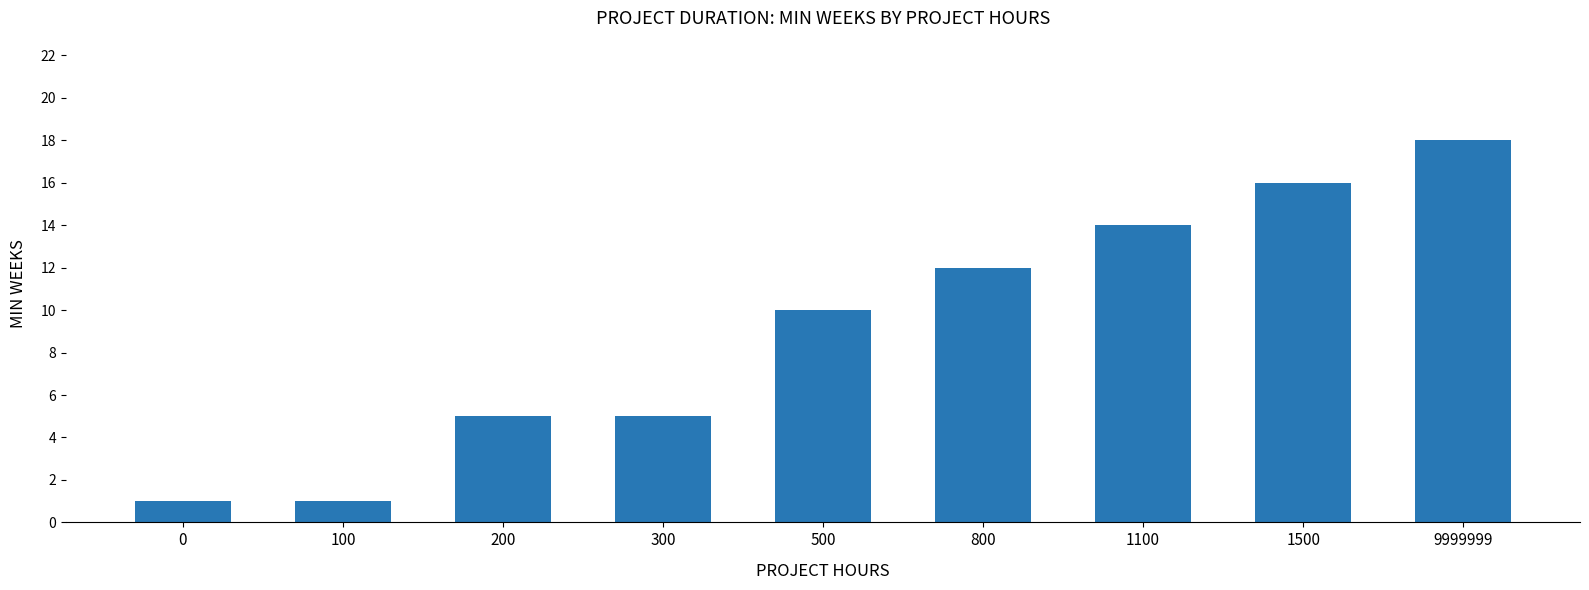

What is the difference between the maximum and minimum values?

17